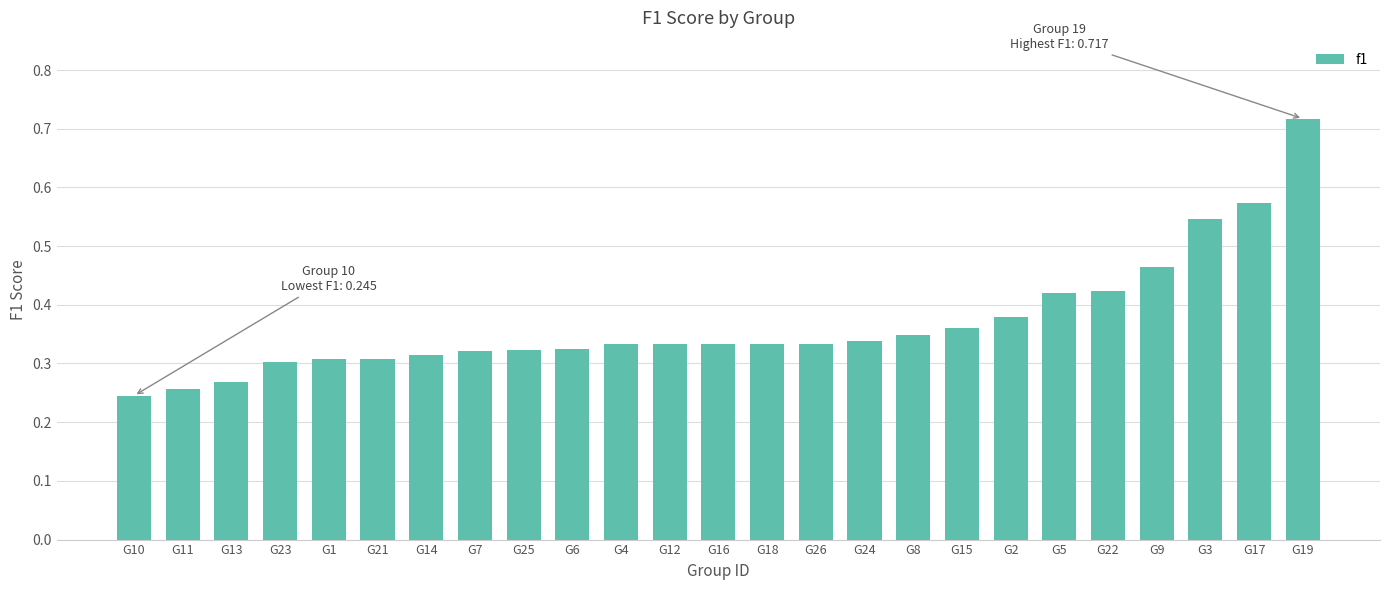

Between G8 and G3, which is larger?

G3